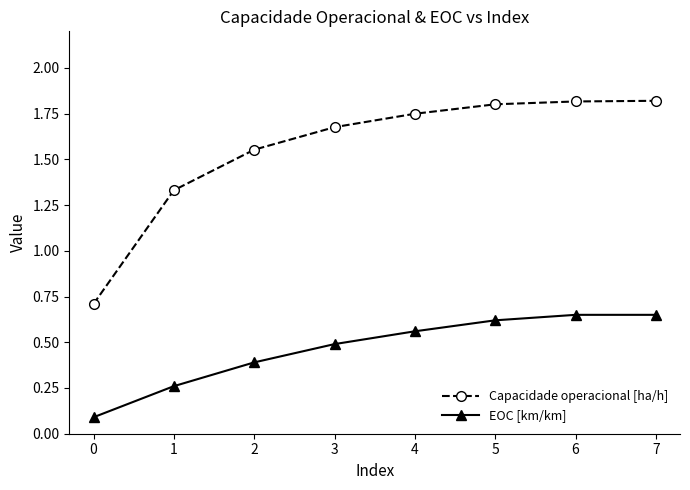

At which label is EOC [km/km] closest to 0?

0